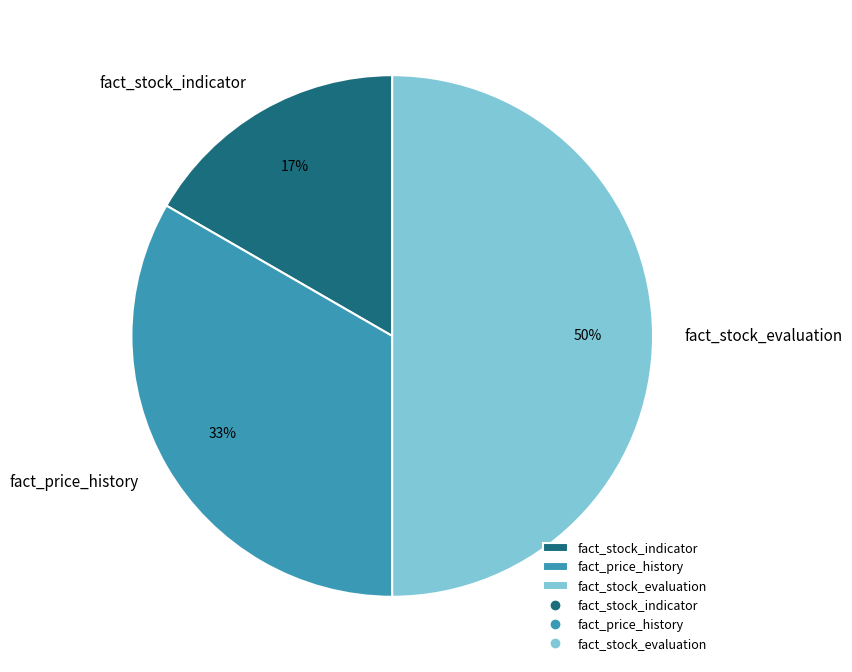

Rank the categories by value from lowest to highest.

fact_stock_indicator, fact_price_history, fact_stock_evaluation